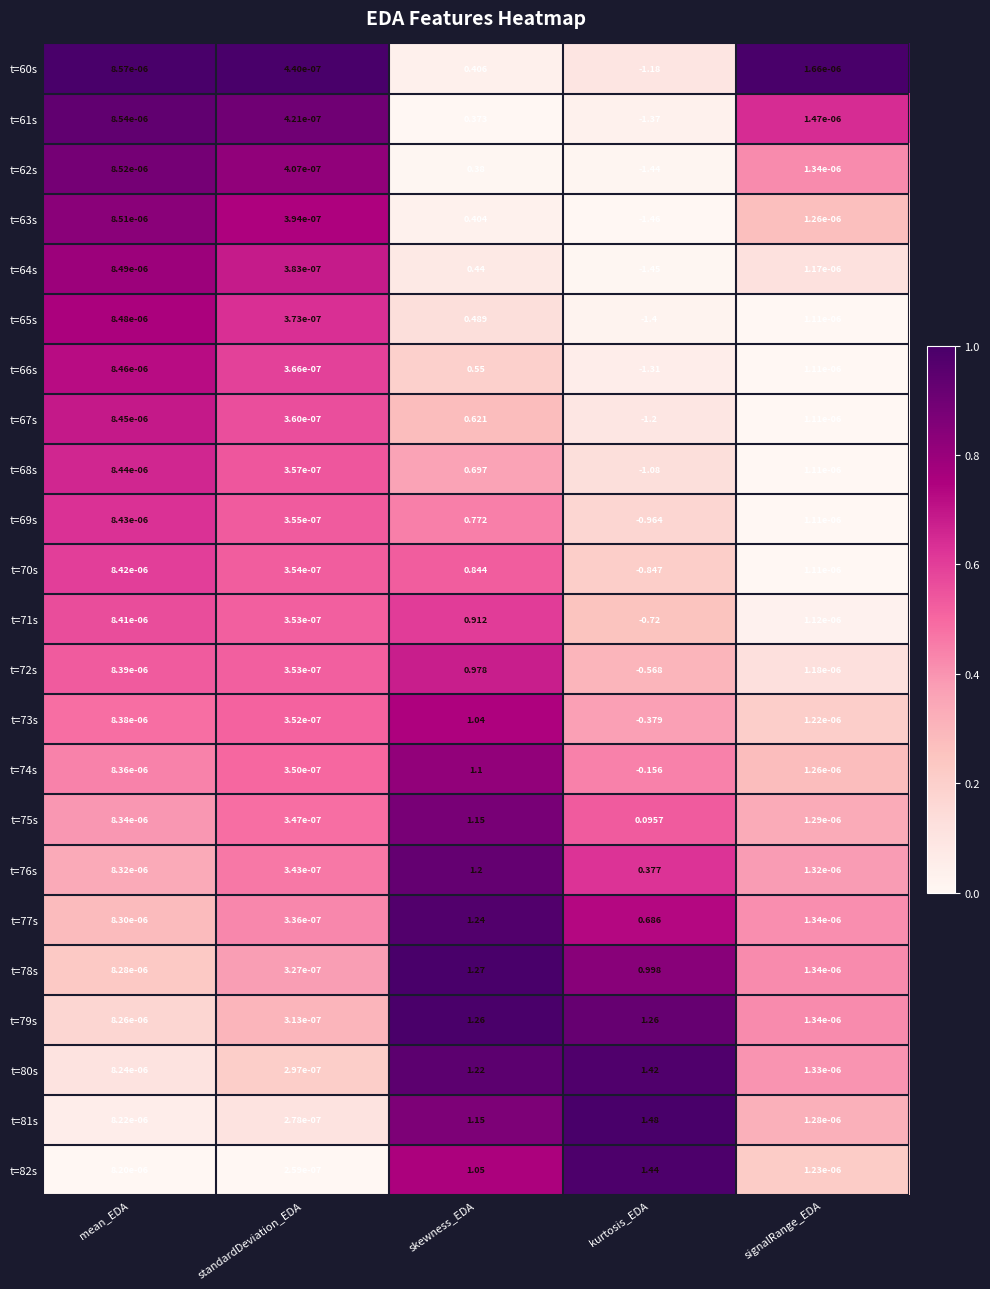

List the labels in order of t=76s value, smallest first.

standardDeviation_EDA, signalRange_EDA, mean_EDA, kurtosis_EDA, skewness_EDA